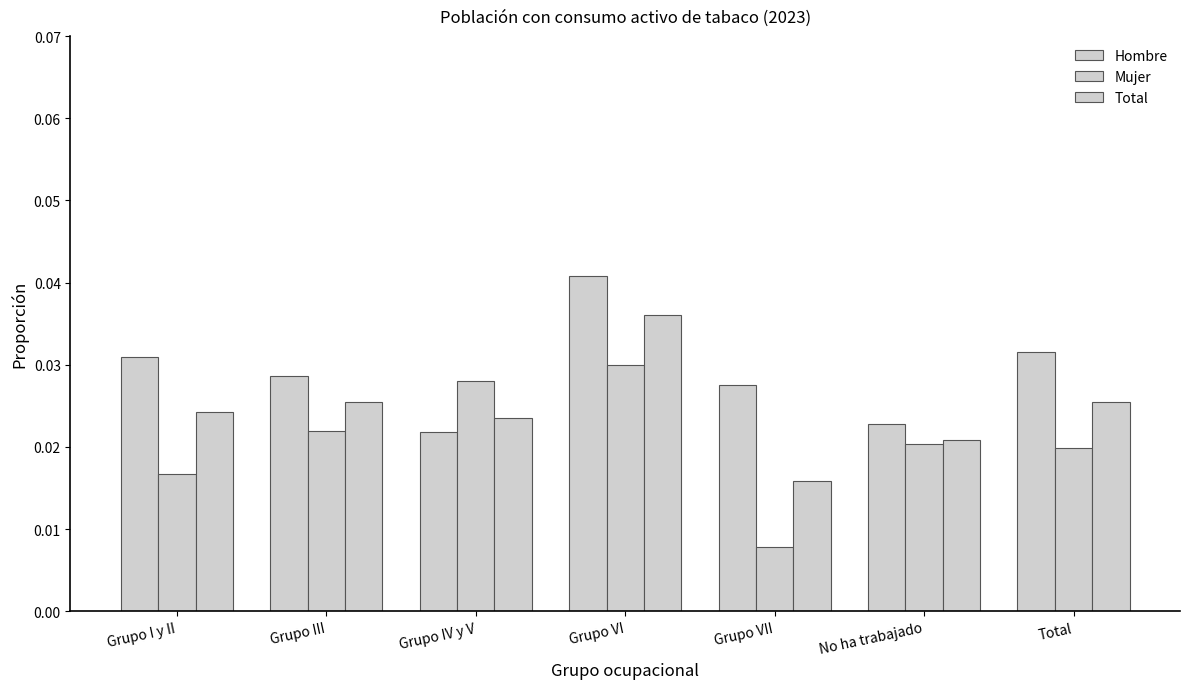

Rank the series by their average value, from highest to lowest.

Hombre, Total, Mujer